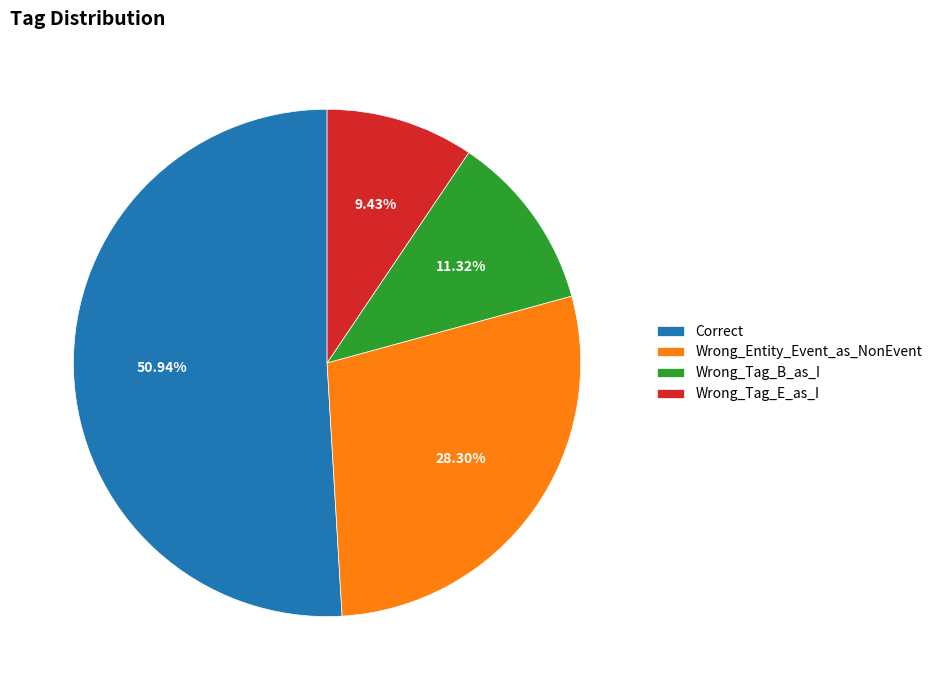

Rank the categories by value from highest to lowest.

Correct, Wrong_Entity_Event_as_NonEvent, Wrong_Tag_B_as_I, Wrong_Tag_E_as_I